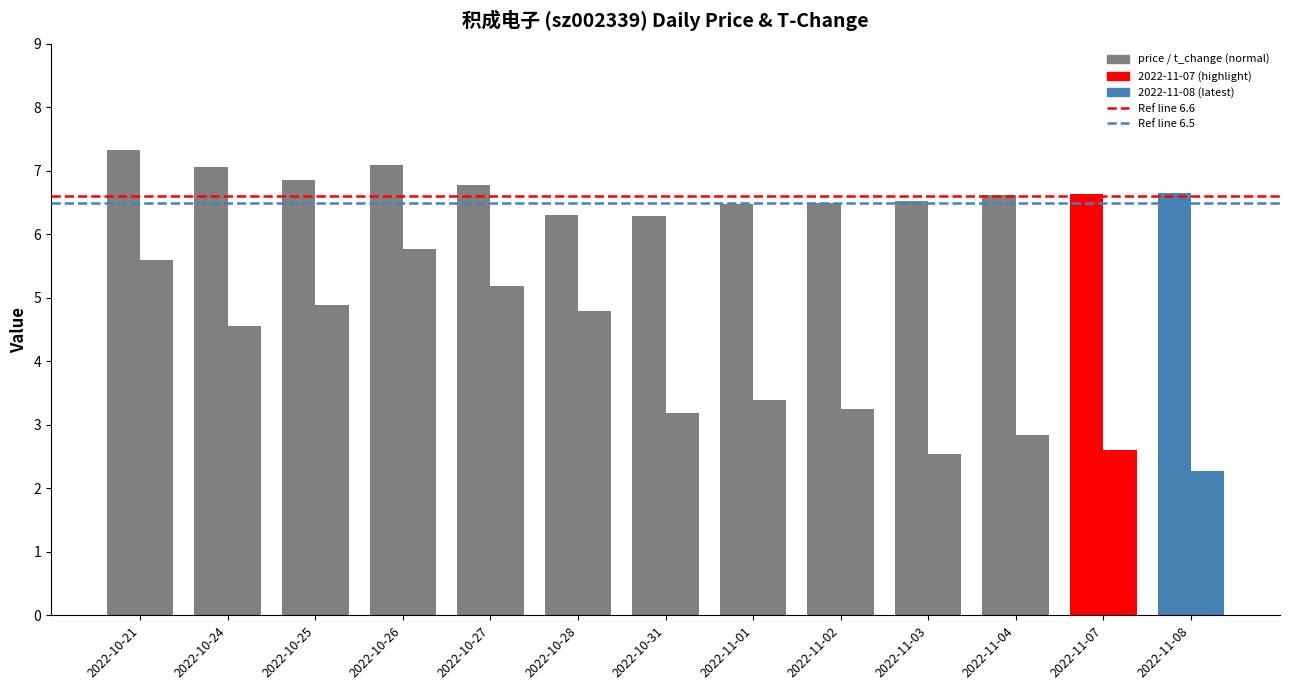

Does the chart contain any negative values?

No